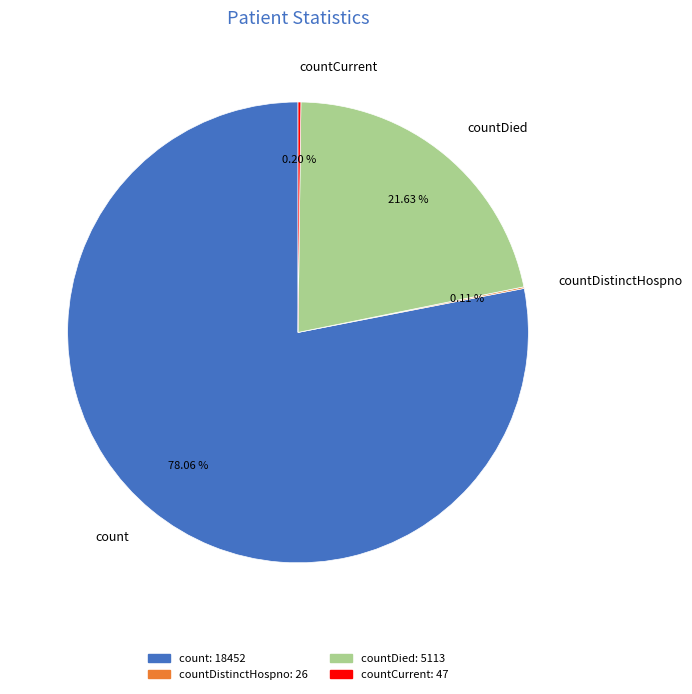

Combined, do countDied and count account for over 50%?

Yes